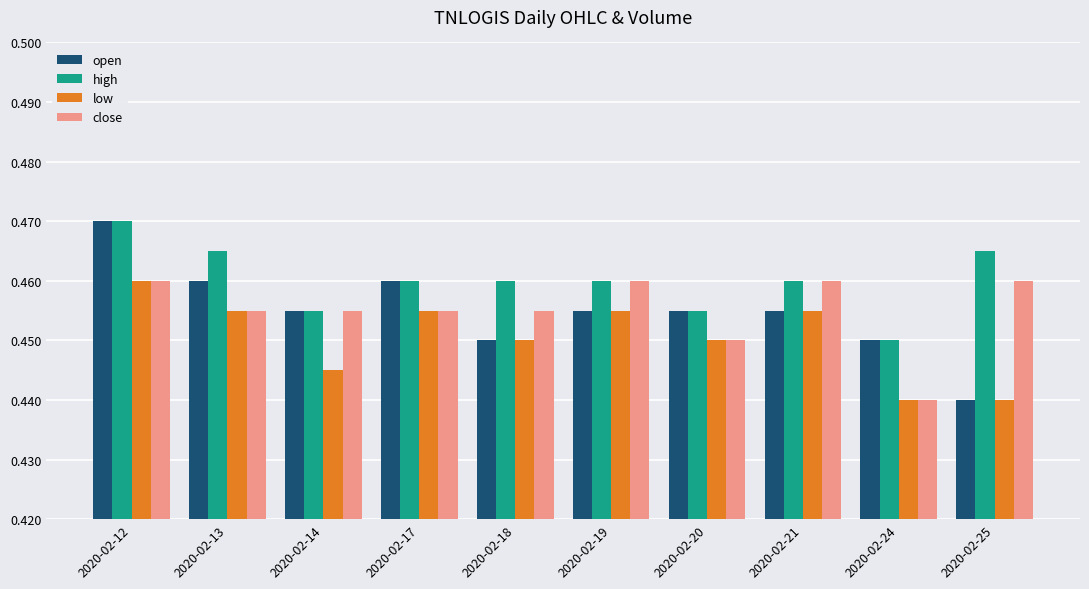

At which category does the chart reach its peak across all series?

2020-02-12